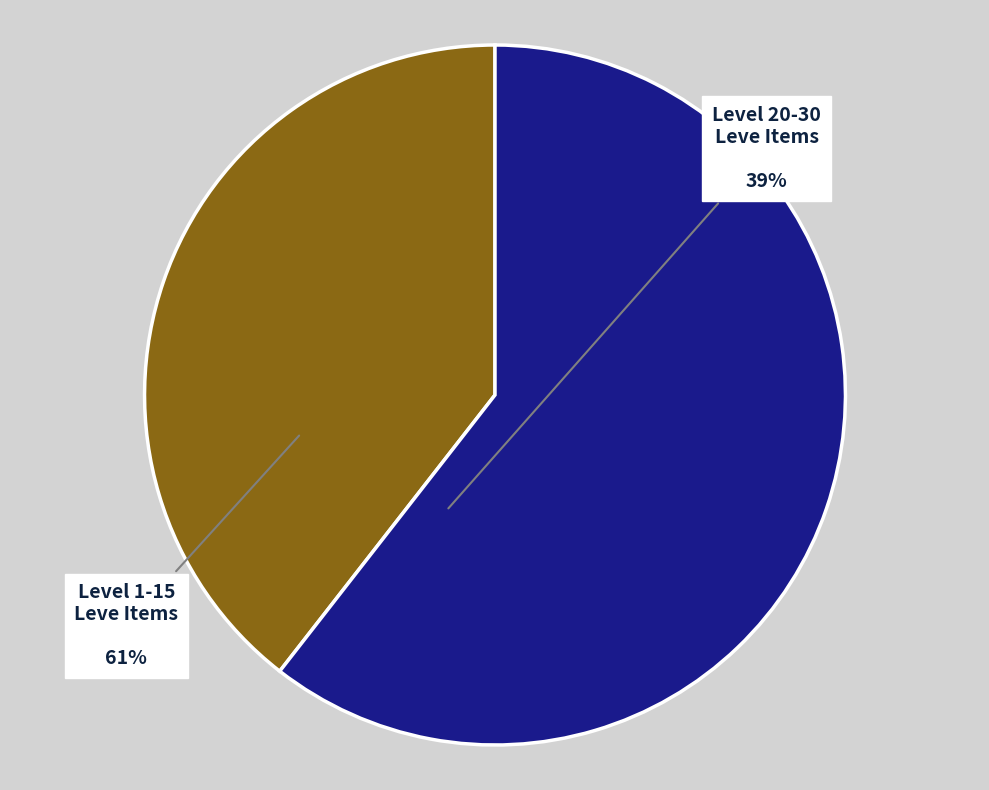

Is there a majority slice in this chart?

Yes